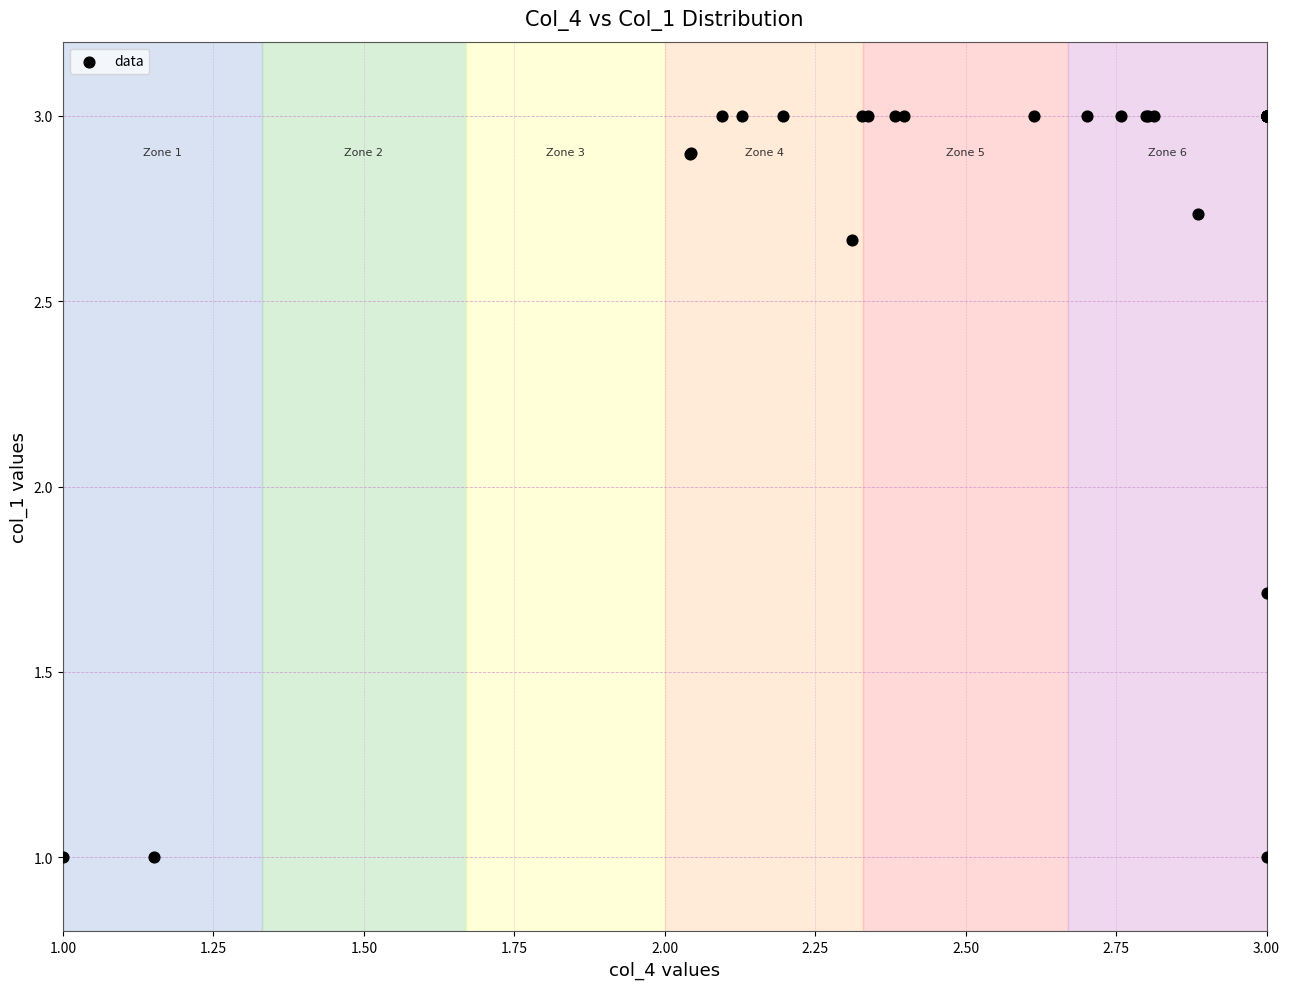

What Y value in the scatter plot is closest to 2?

1.7